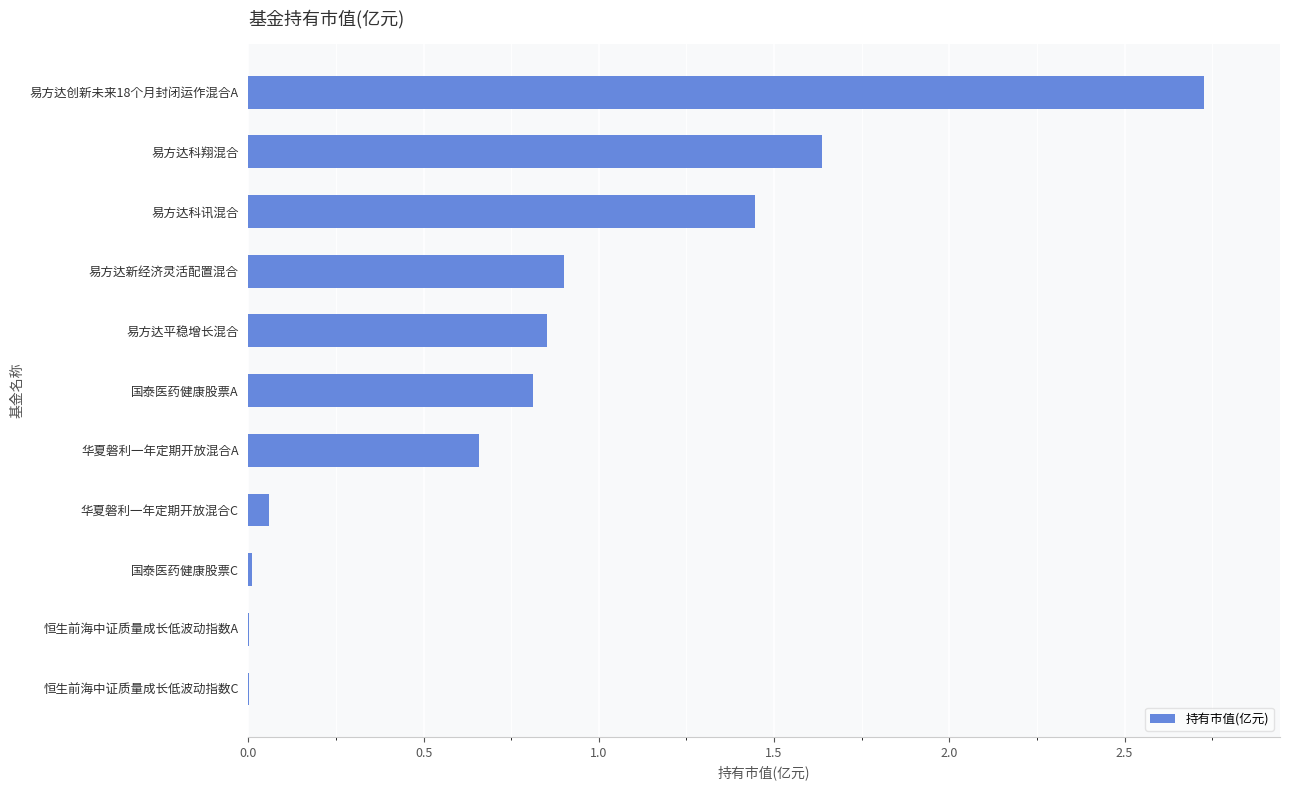

At which category does the chart reach its peak across all series?

易方达创新未来18个月封闭运作混合A